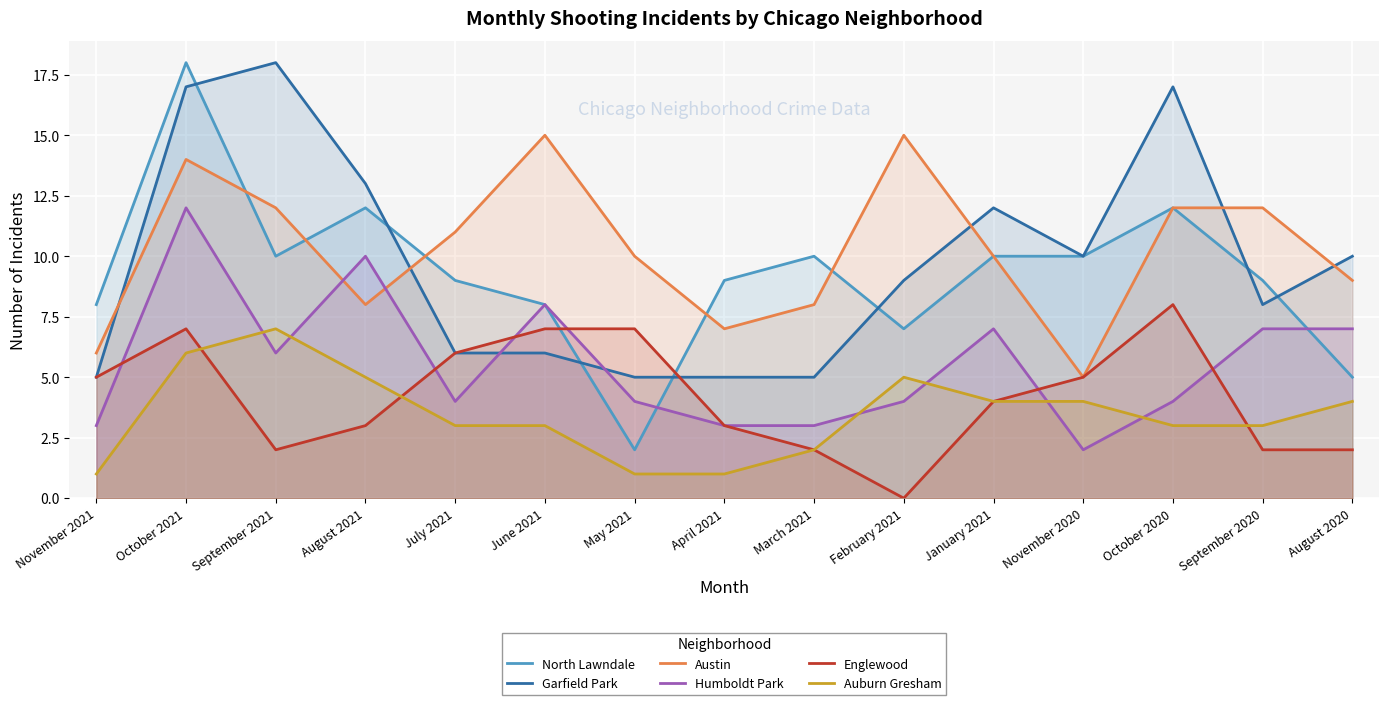

True or false: Auburn Gresham has a value of 9 at October 2021.

False